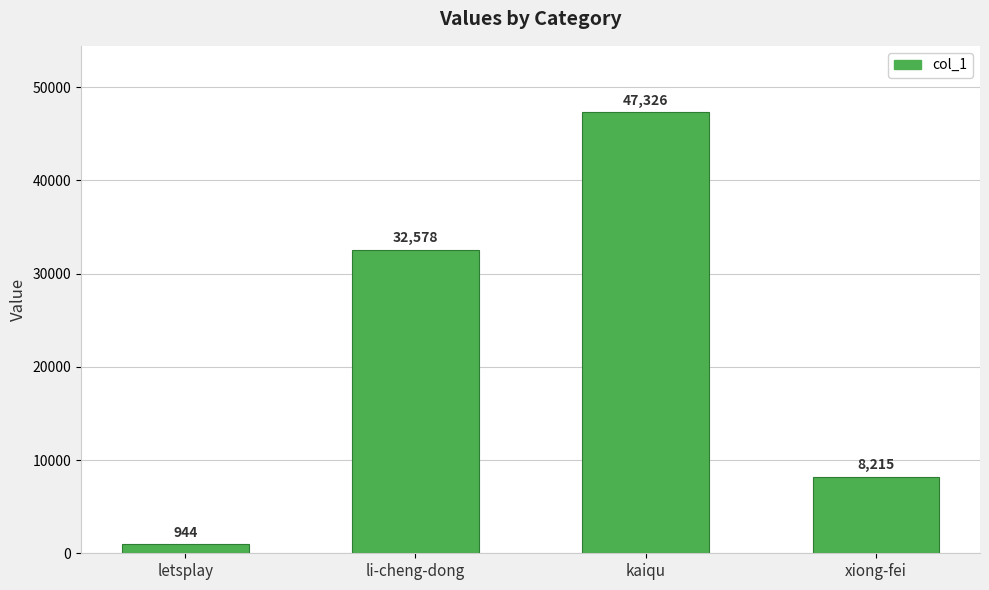

The value at kaiqu is 81477. True or false?

False